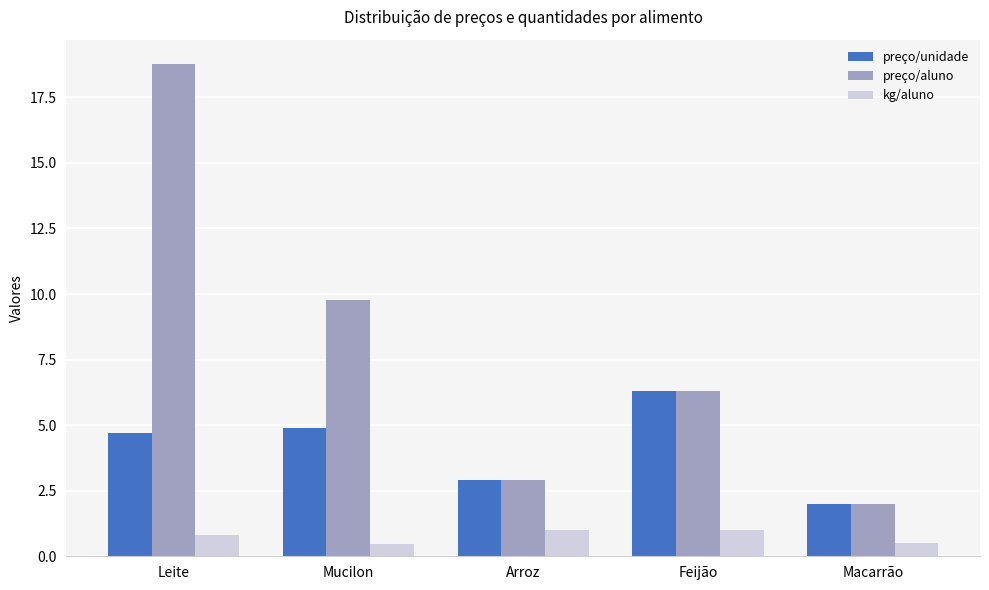

Rank the series by their maximum value, from lowest to highest.

kg/aluno, preço/unidade, preço/aluno